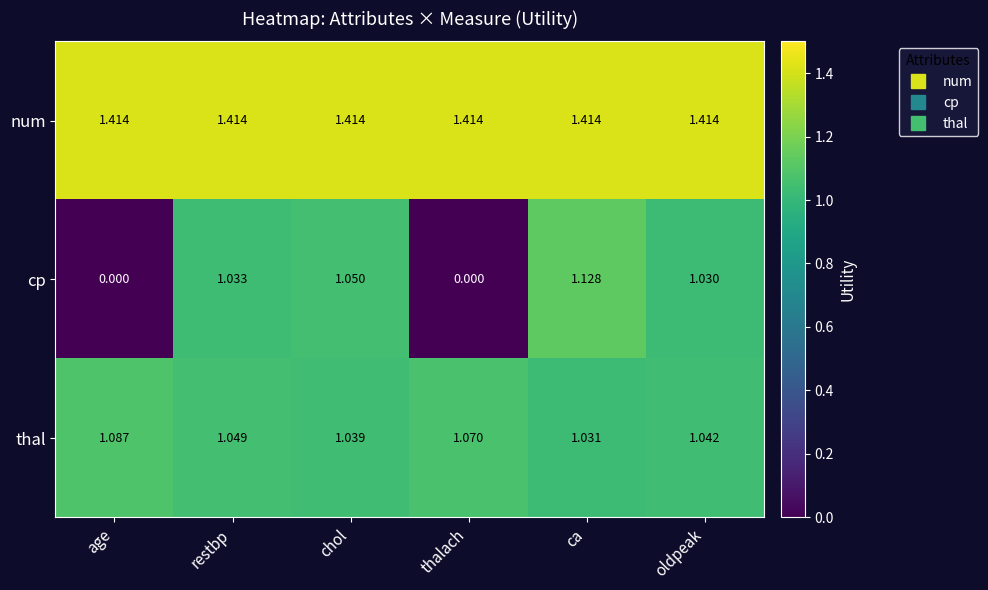

Where does the cp series first go above 1?

restbp